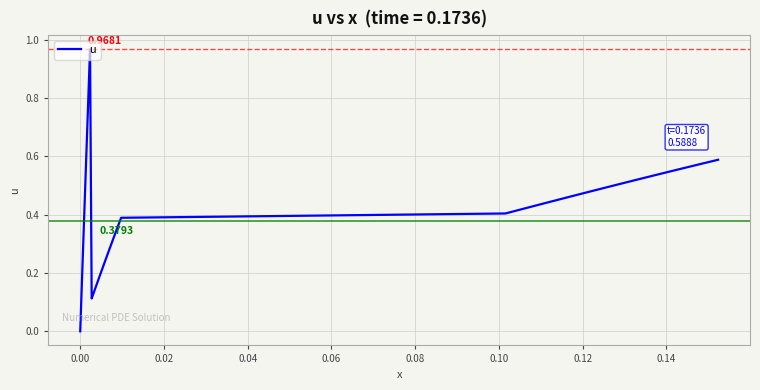

How many points are higher than both their immediate neighbors (excluding endpoints)?

1